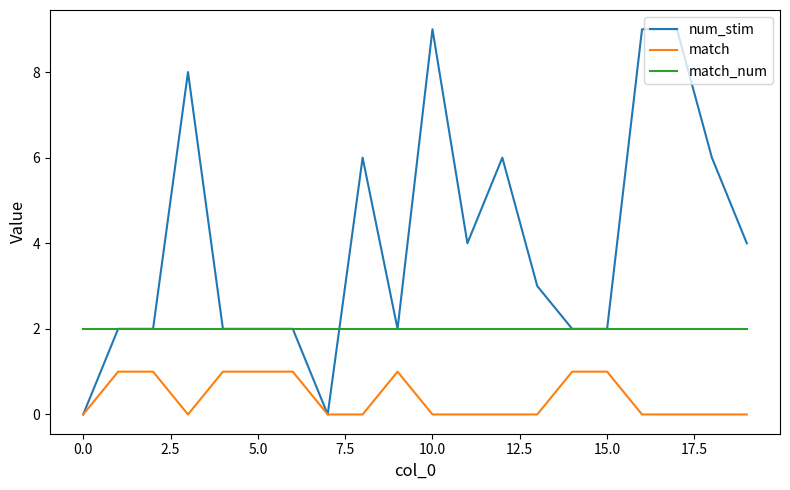

Rank the series by their maximum value, from highest to lowest.

num_stim, match_num, match